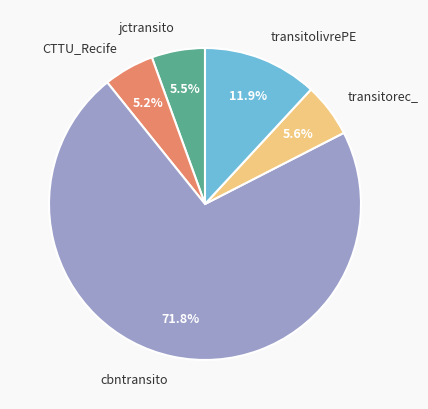

What is the ratio of the value at cbntransito to the value at transitolivrePE?

6.0